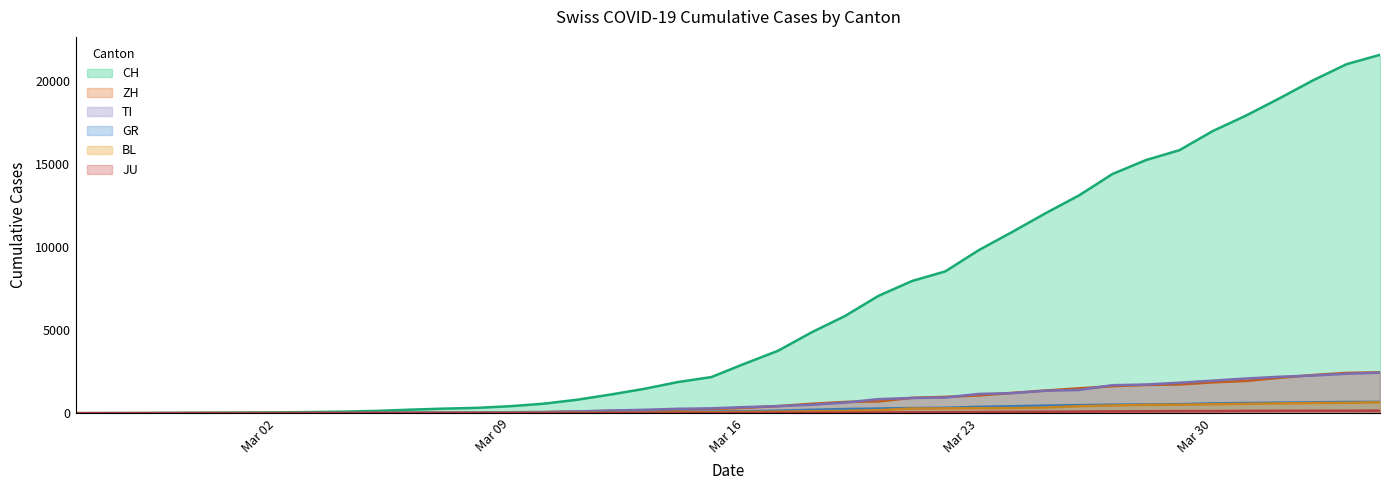

Which has a higher value, 2020-02-29 or 2020-02-28?

2020-02-29